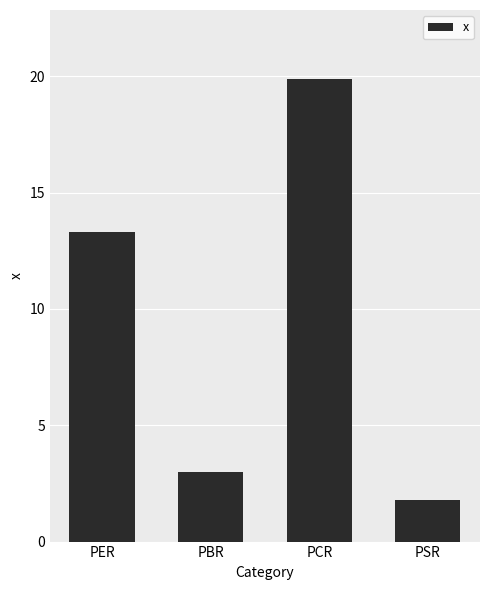

What is the label of the 2nd bar from the right?

PCR